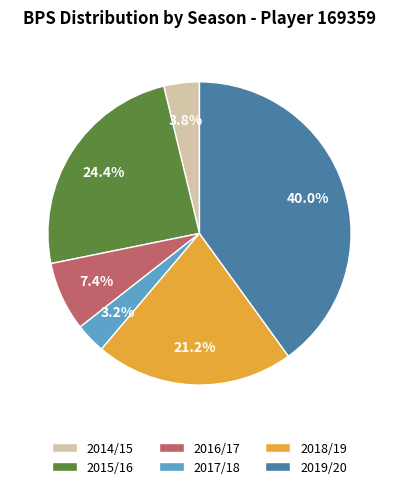

To the nearest percent, what is the difference between the largest and smallest slice percentages?

37%